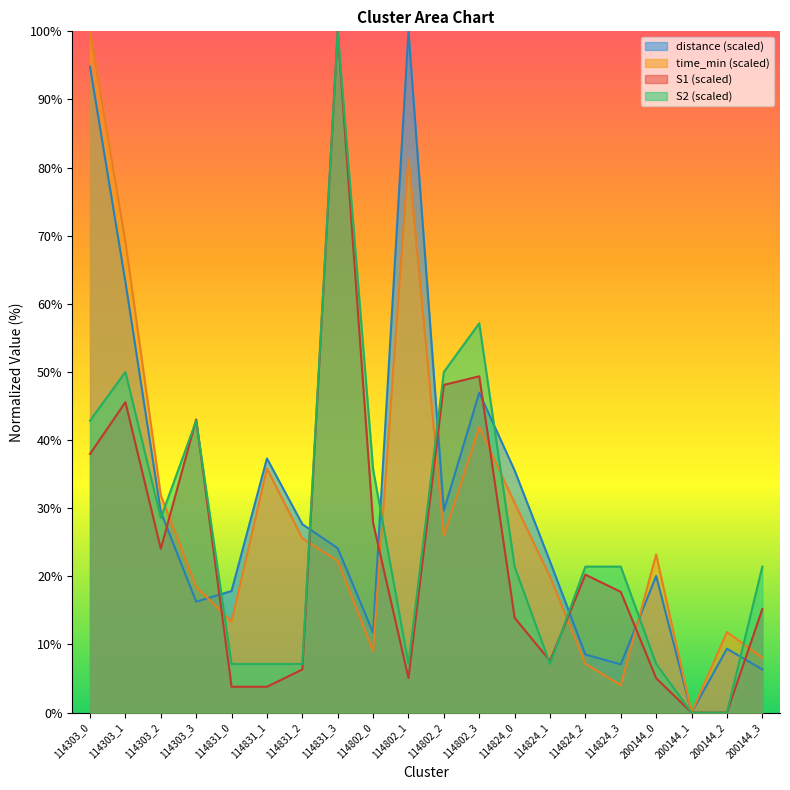

What is the value of the S2 point at the 20th from the left?

21.4